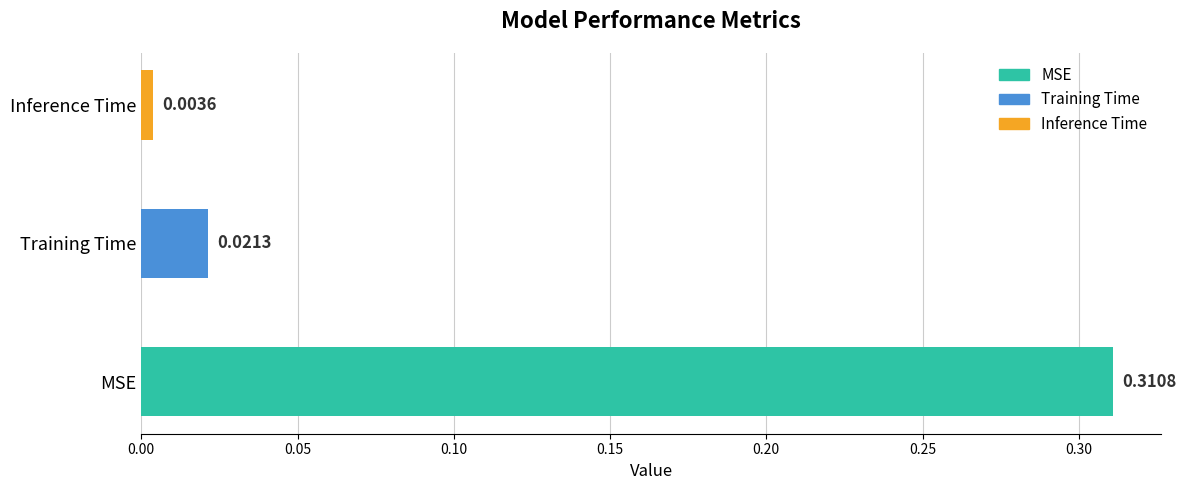

Rank the categories by value from highest to lowest.

MSE, Training Time, Inference Time